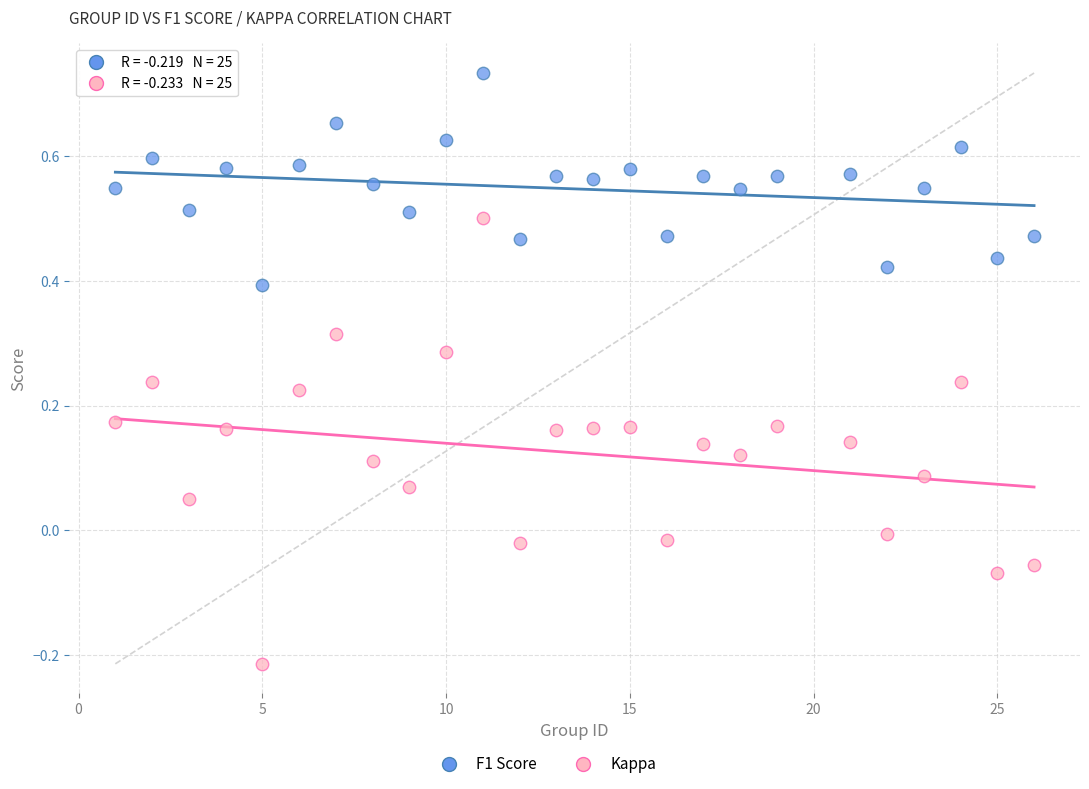

Which series reaches the minimum Y coordinate?

Kappa